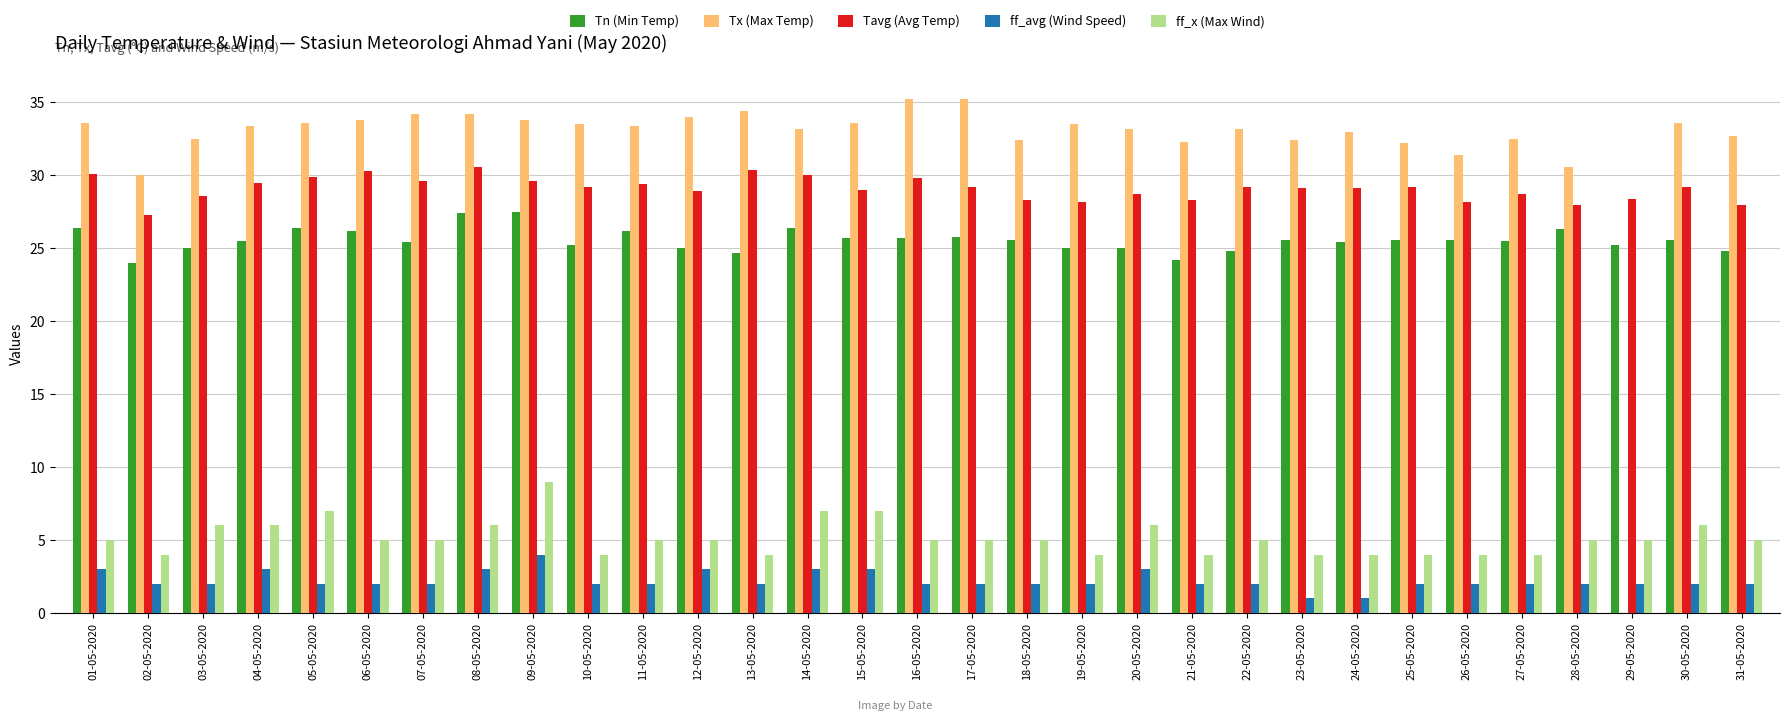

The ff_avg (Wind Speed) series shows 2.0 at 02-05-2020. True or false?

True